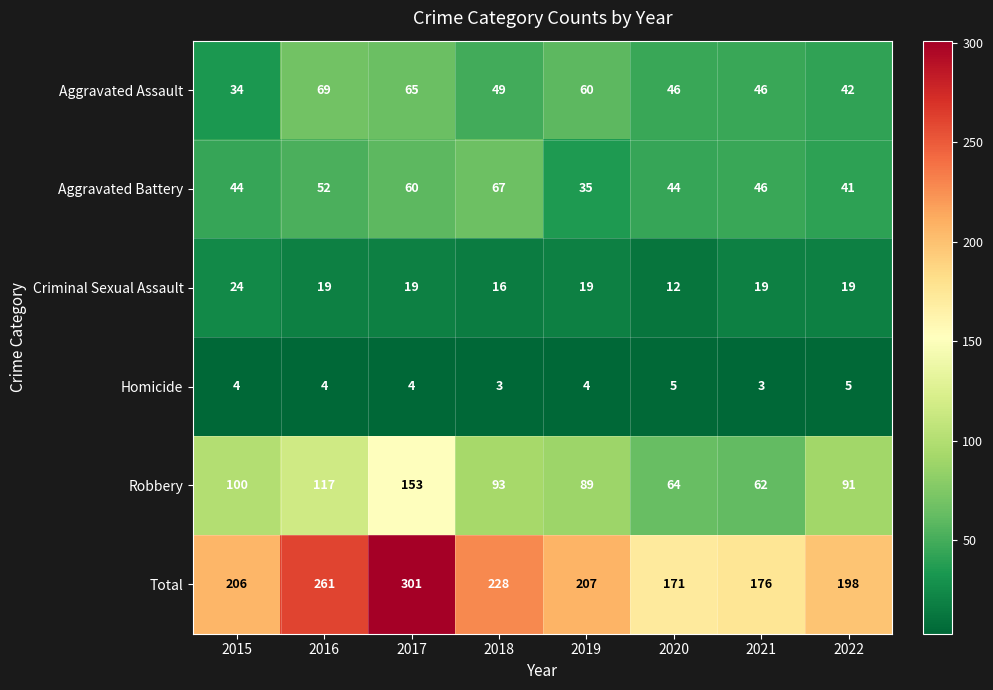

Which series has the largest range (max minus min)?

Total